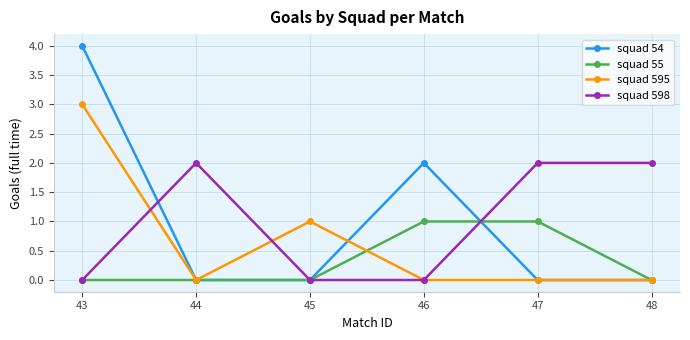

List the series in order of their peak value, highest first.

squad 54, squad 595, squad 598, squad 55